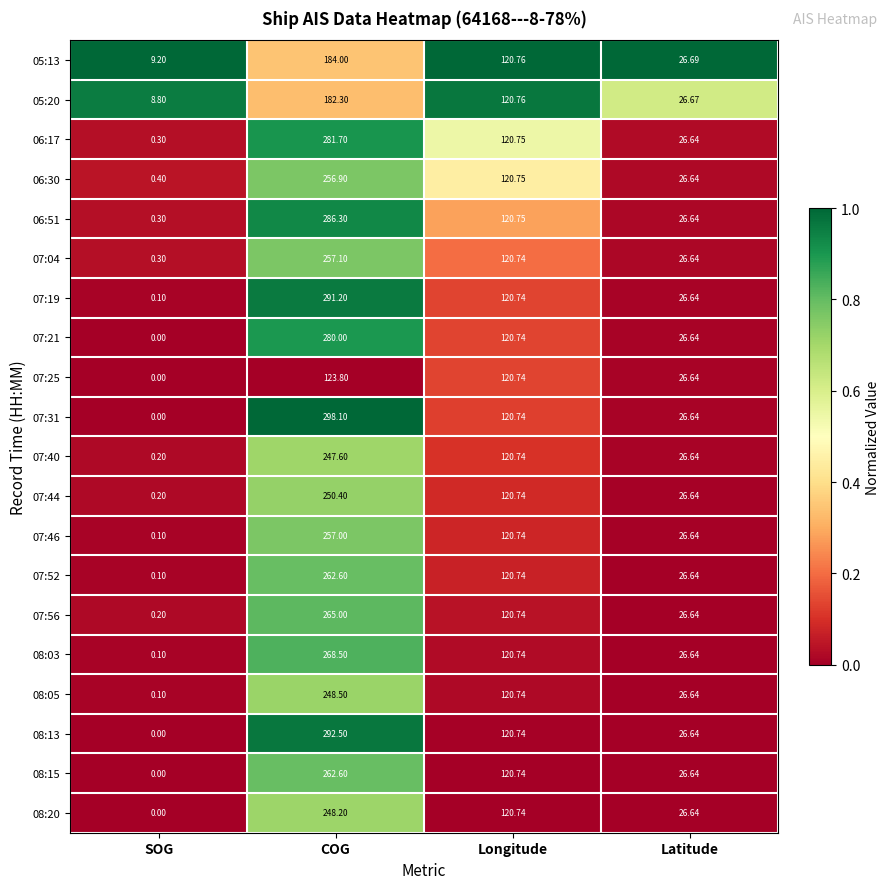

Which label corresponds to the largest value in the chart?

COG